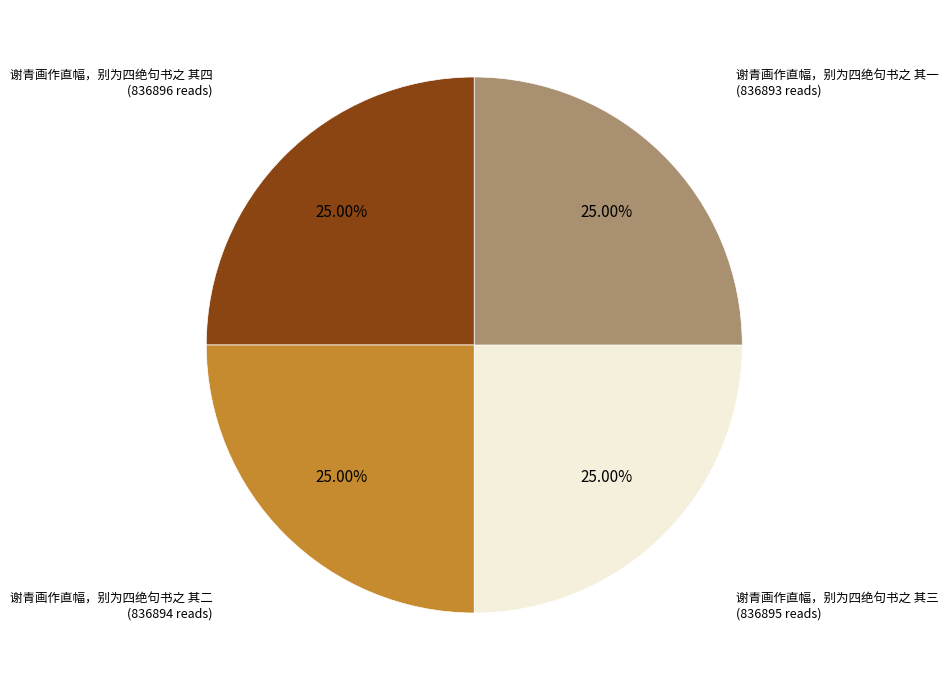

Approximately how many times larger is the value at 谢青画作直幅，别为四绝句书之 其三 compared to 谢青画作直幅，别为四绝句书之 其四?

1.0